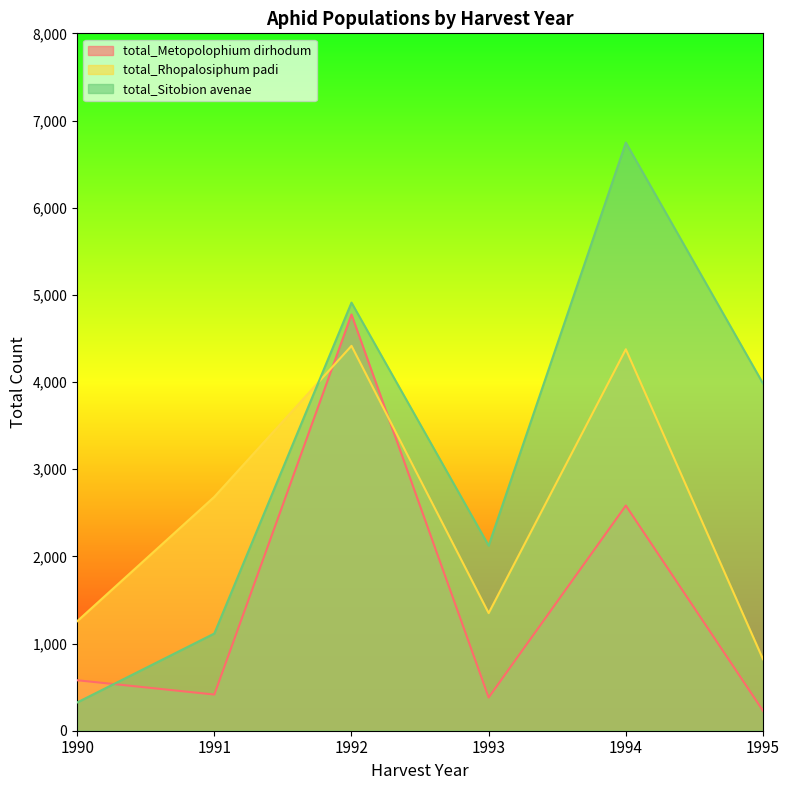

Which series has the largest total across all categories?

total_Sitobion avenae